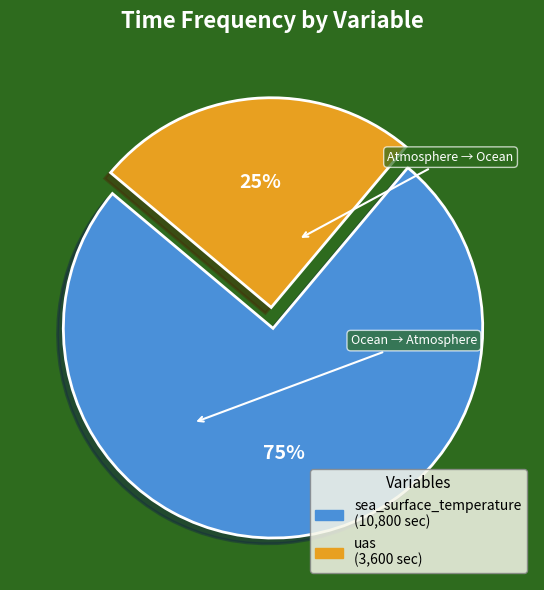

To the nearest percent, what is the average slice percentage?

50%